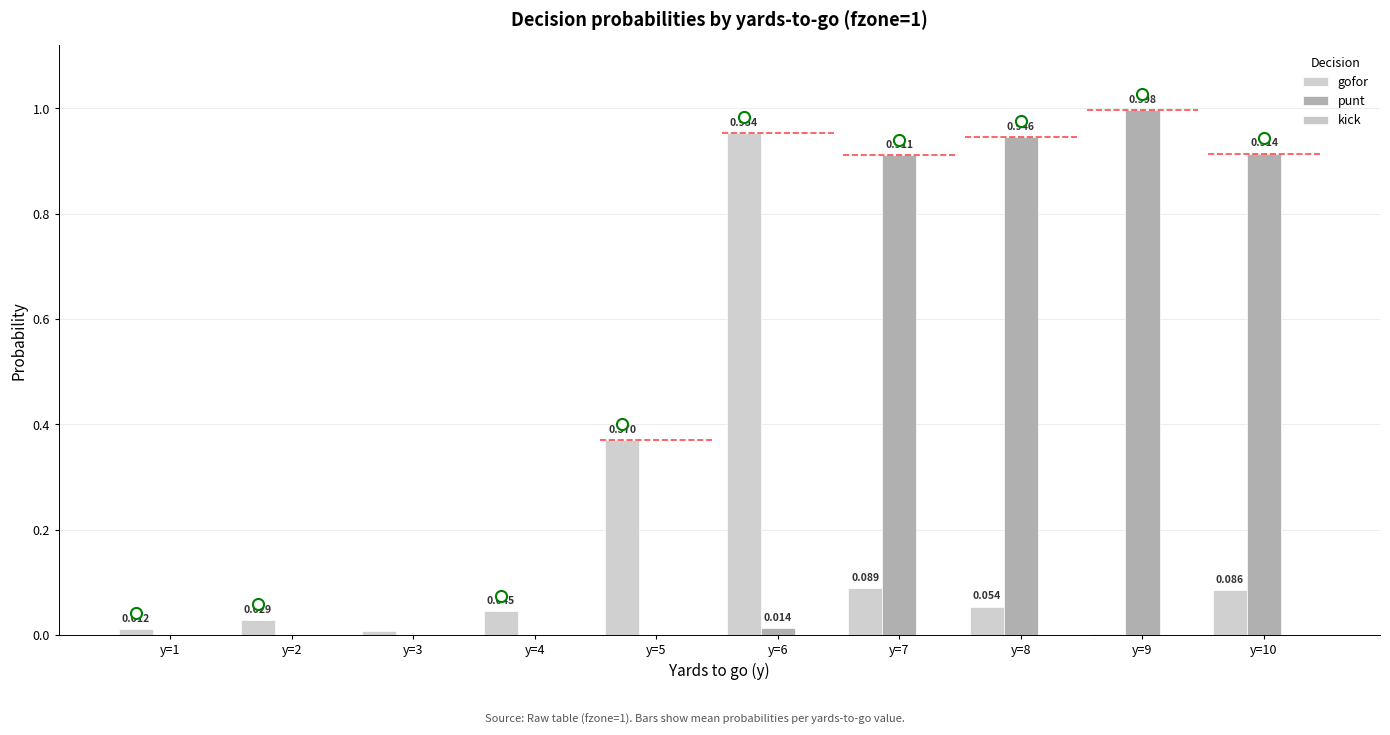

How many series are shown in this chart?

2